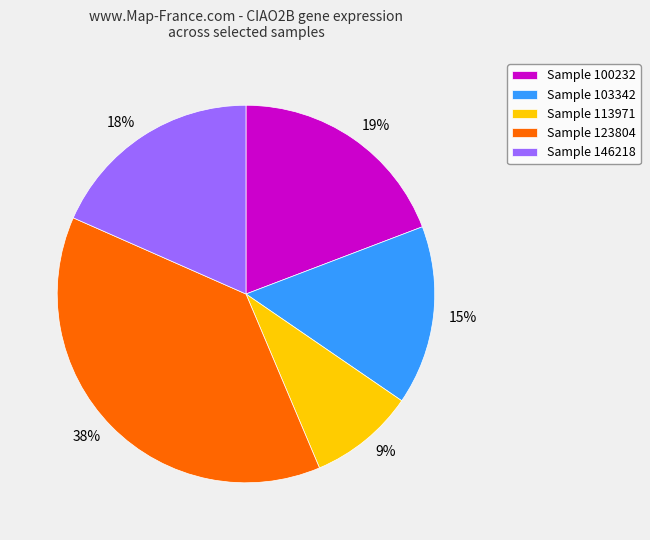

Approximately how many times larger is the value at 18% compared to 38%?

0.5